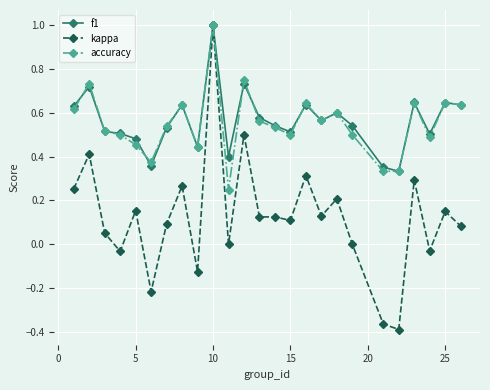

True or false: f1 has more than 2 points higher than both neighbors.

True